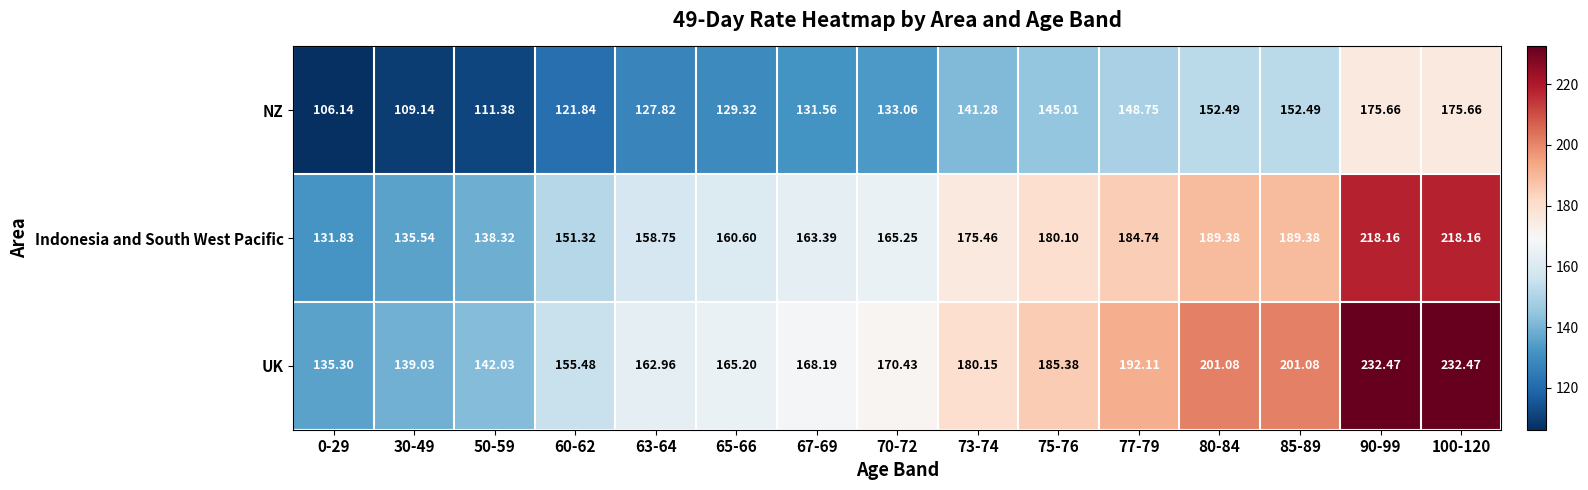

What is the total value across all series at 73-74?

496.9